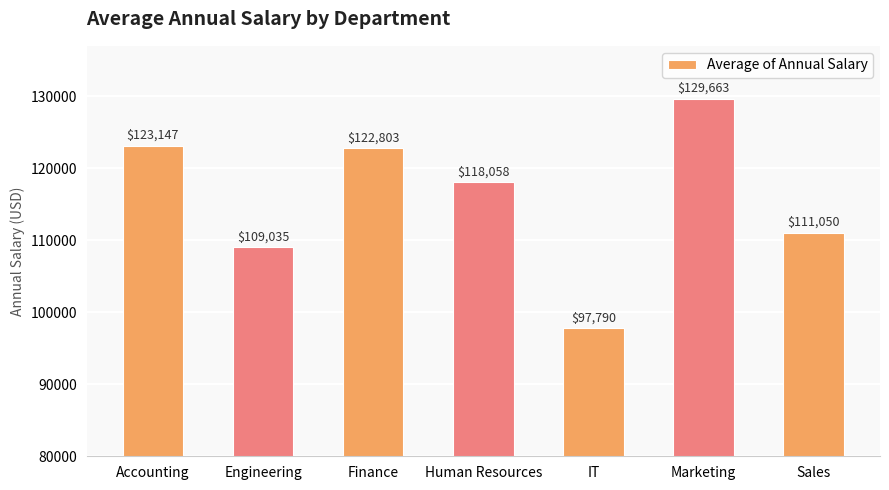

What is the sum of the values at Engineering and Accounting?

232182.2